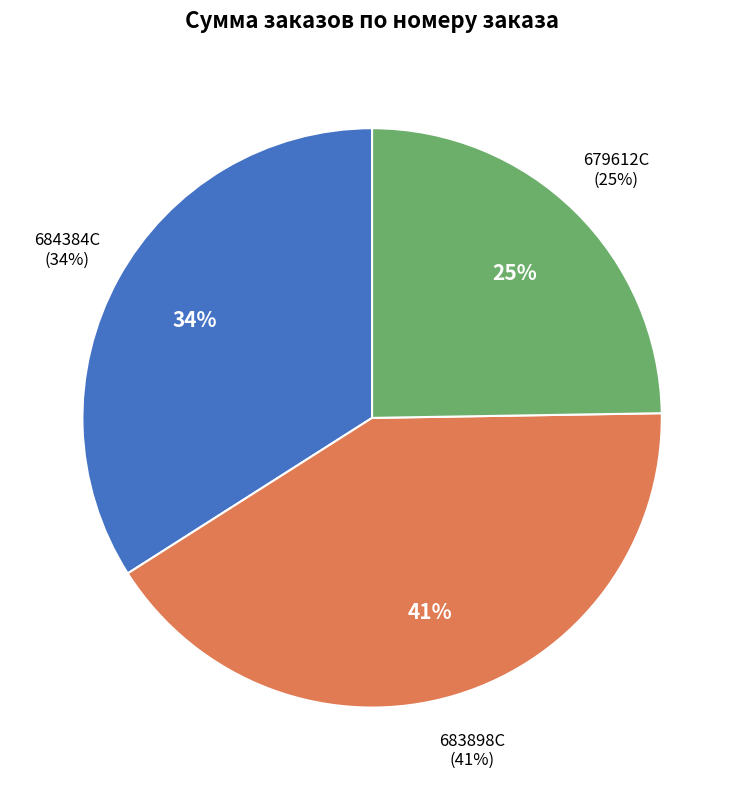

What is the smallest slice in the pie chart?

679612C